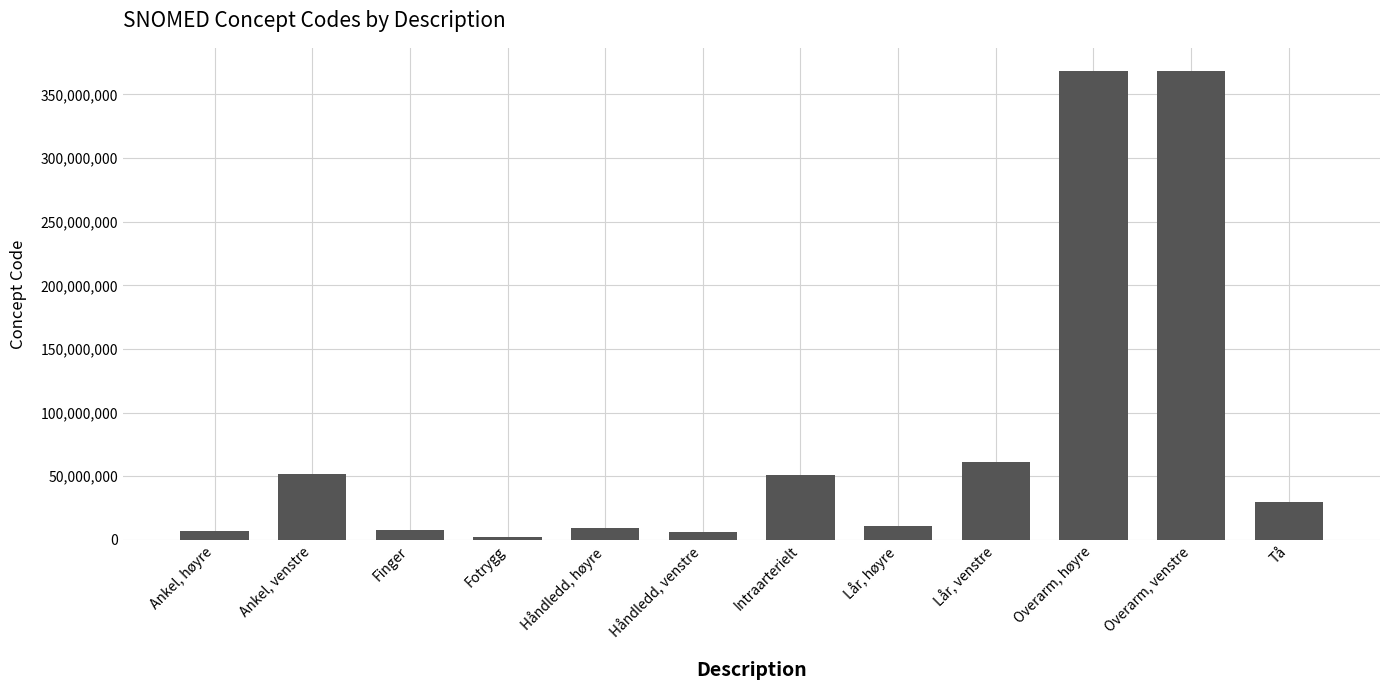

Which label corresponds to the smallest value in the chart?

Fotrygg